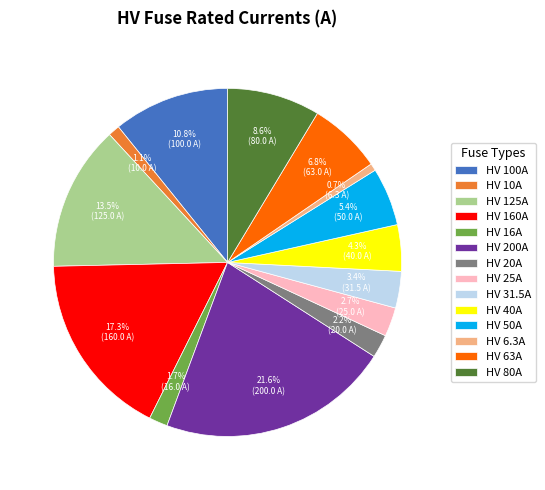

How much of the chart is everything except HV 50A?

94.6%